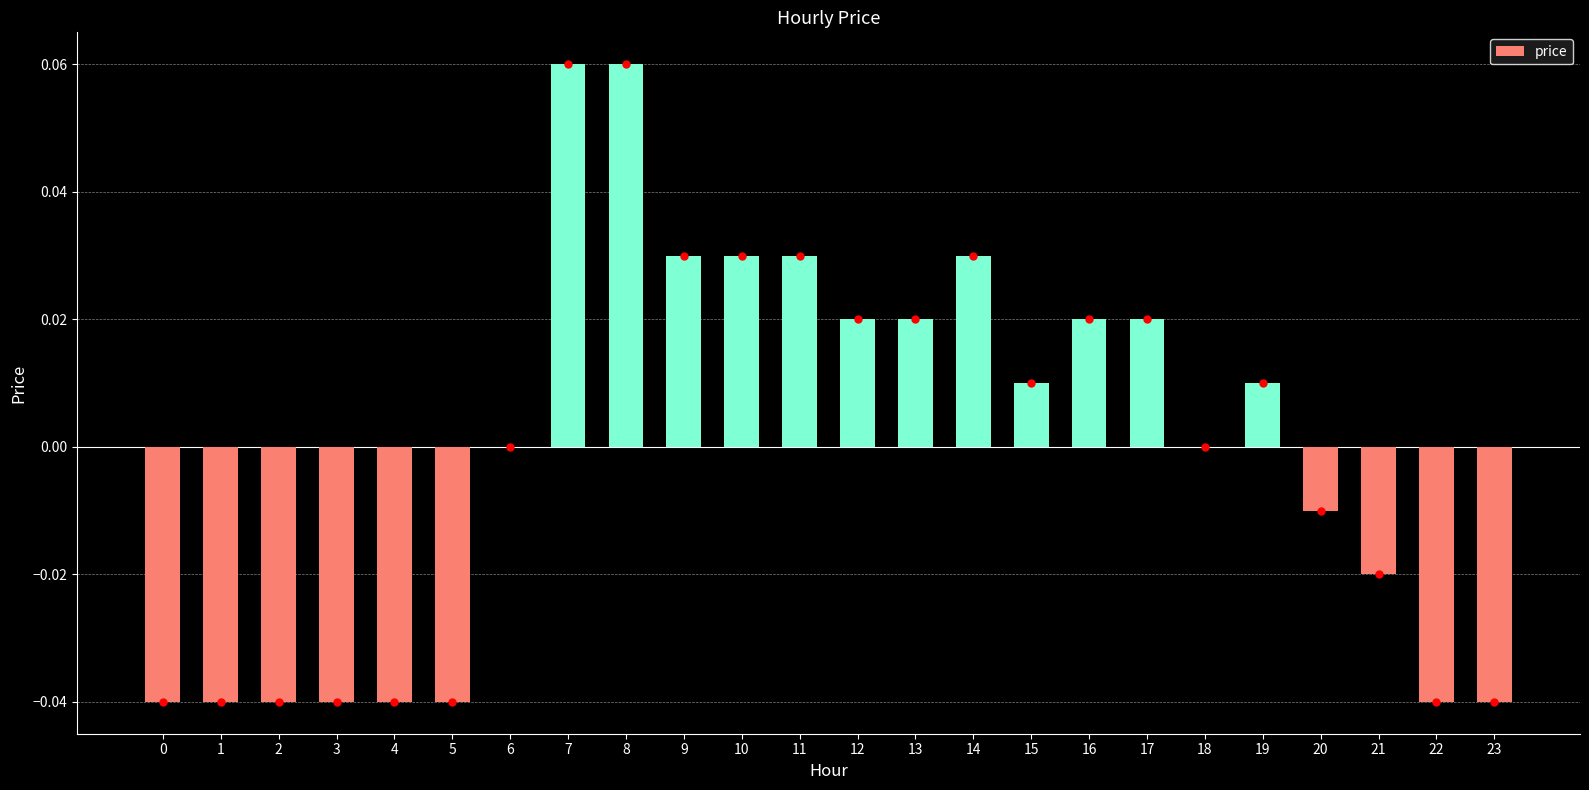

Count the number of categories in the chart.

24